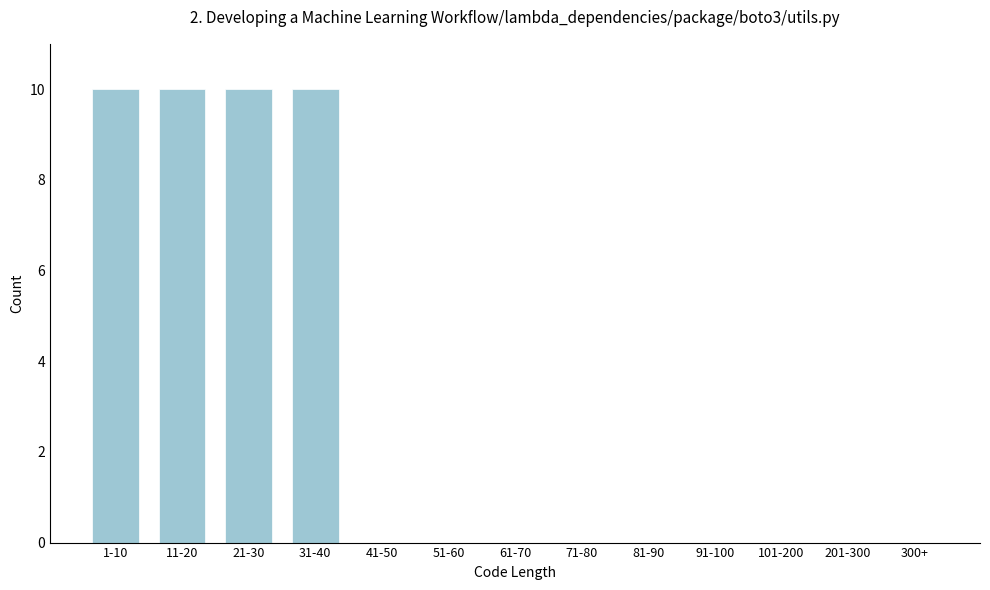

Reading right to left, transcribe all the data shown in this chart.

300+=0	201-300=0	101-200=0	91-100=0	81-90=0	71-80=0	61-70=0	51-60=0	41-50=0	31-40=10	21-30=10	11-20=10	1-10=10